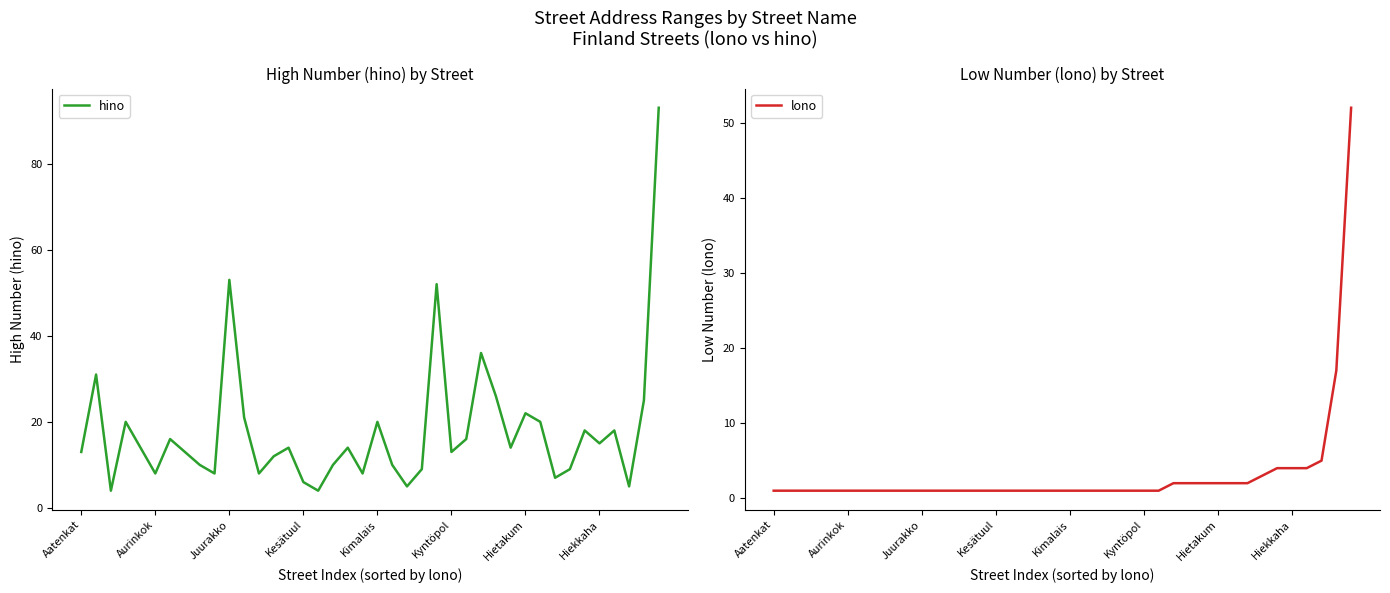

What is the lowest value of the hino series?

4